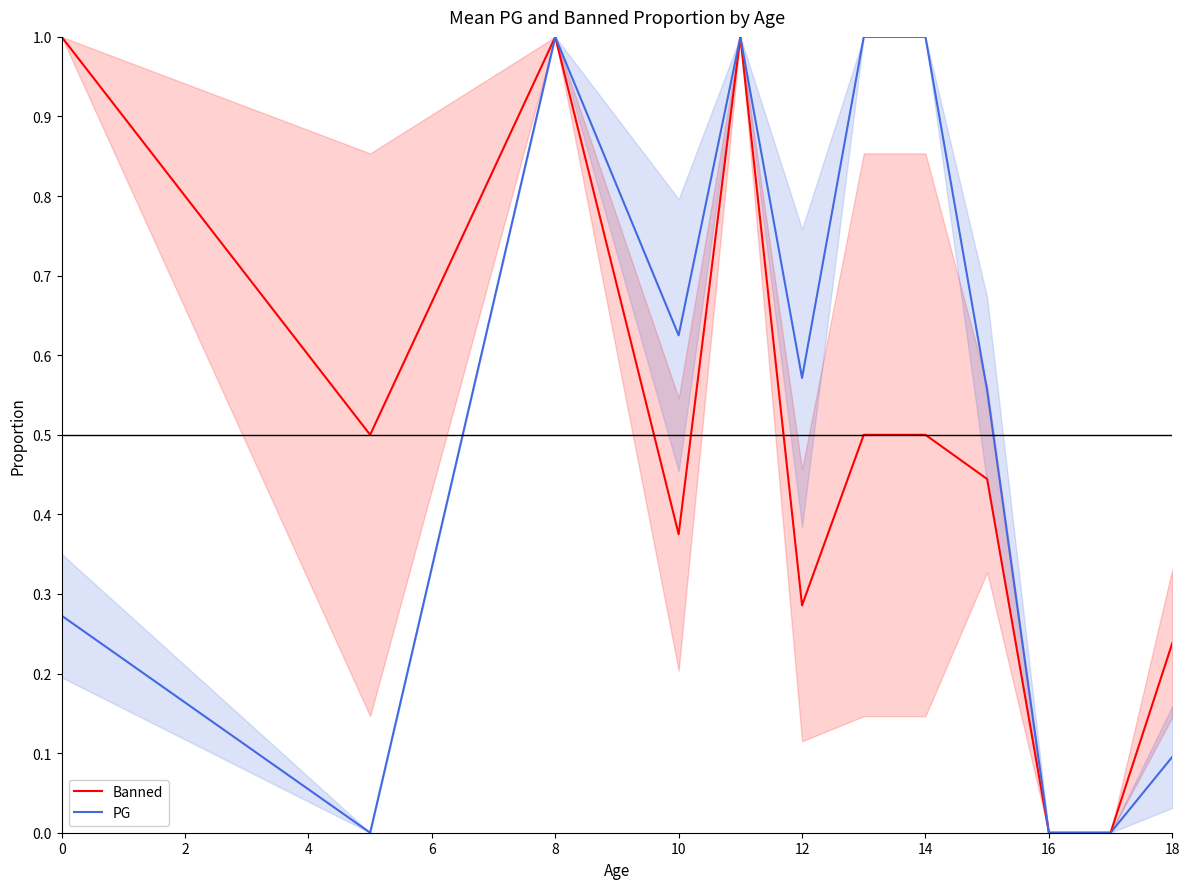

Is it true that PG equals 0.4 at 14?

False